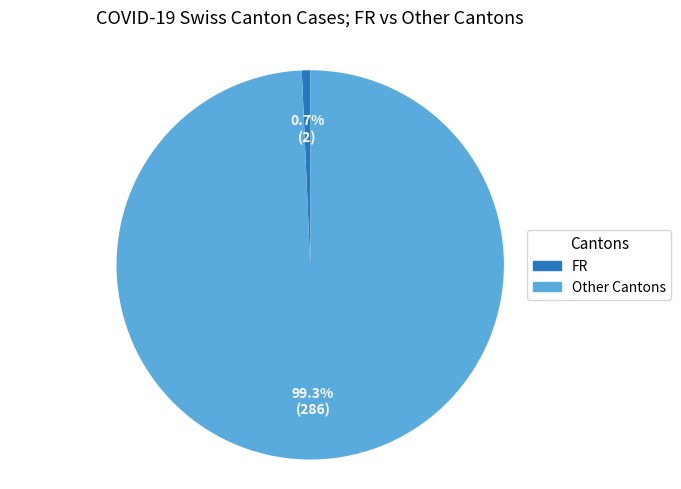

Does any single category account for the majority?

Yes